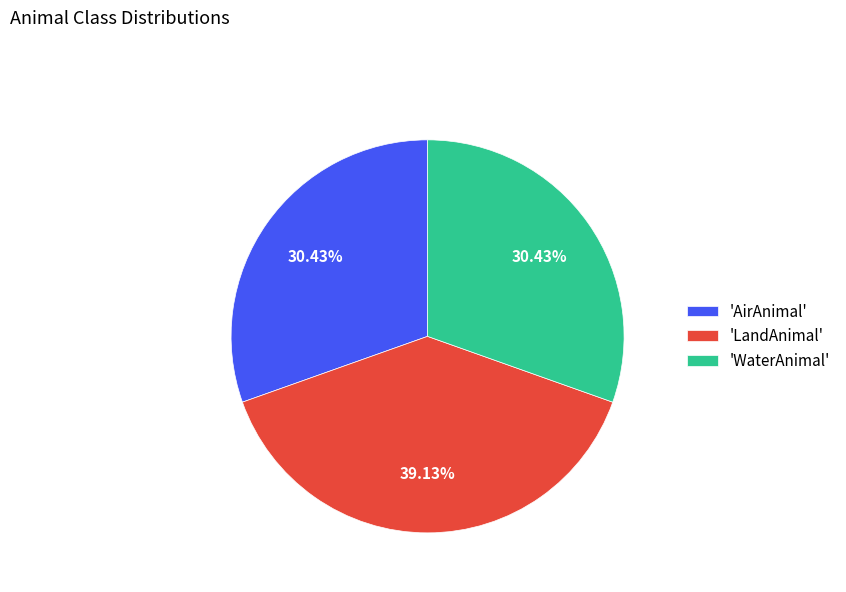

Between 'WaterAnimal' and 'LandAnimal', which is larger?

'LandAnimal'